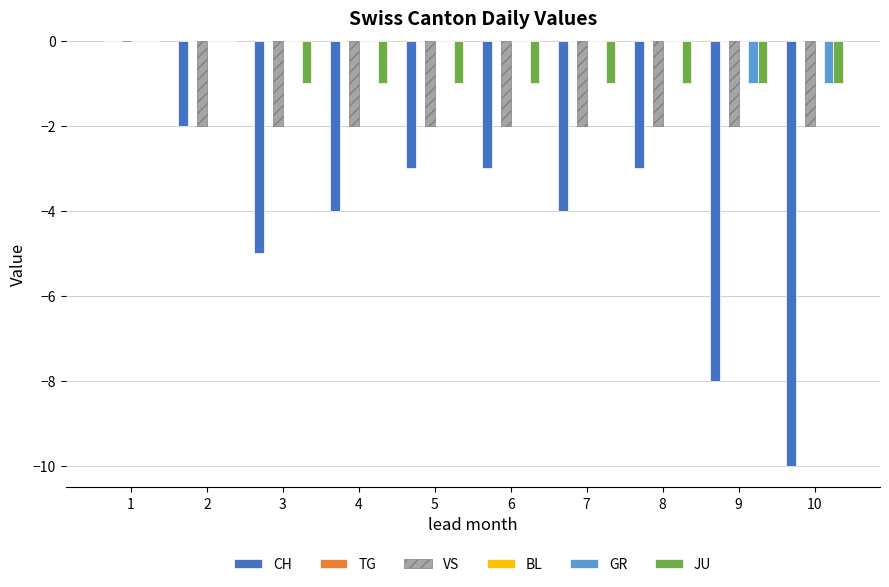

Read the CH value at 4.

-4